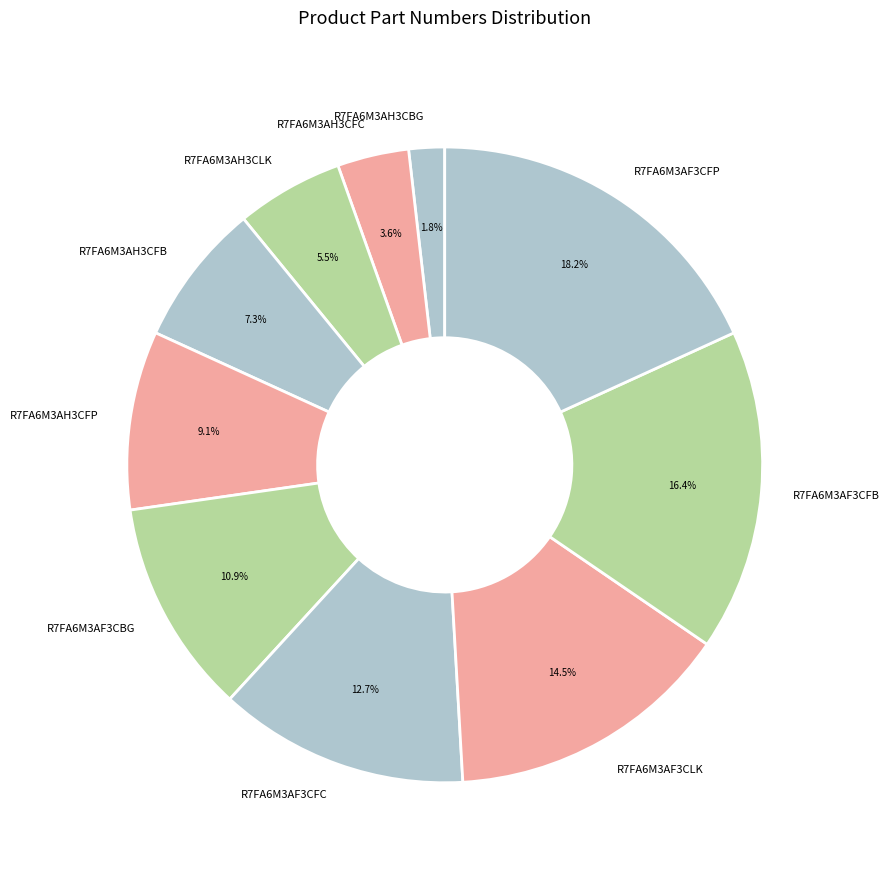

True or false: R7FA6M3AH3CFB accounts for 16% of the total.

False